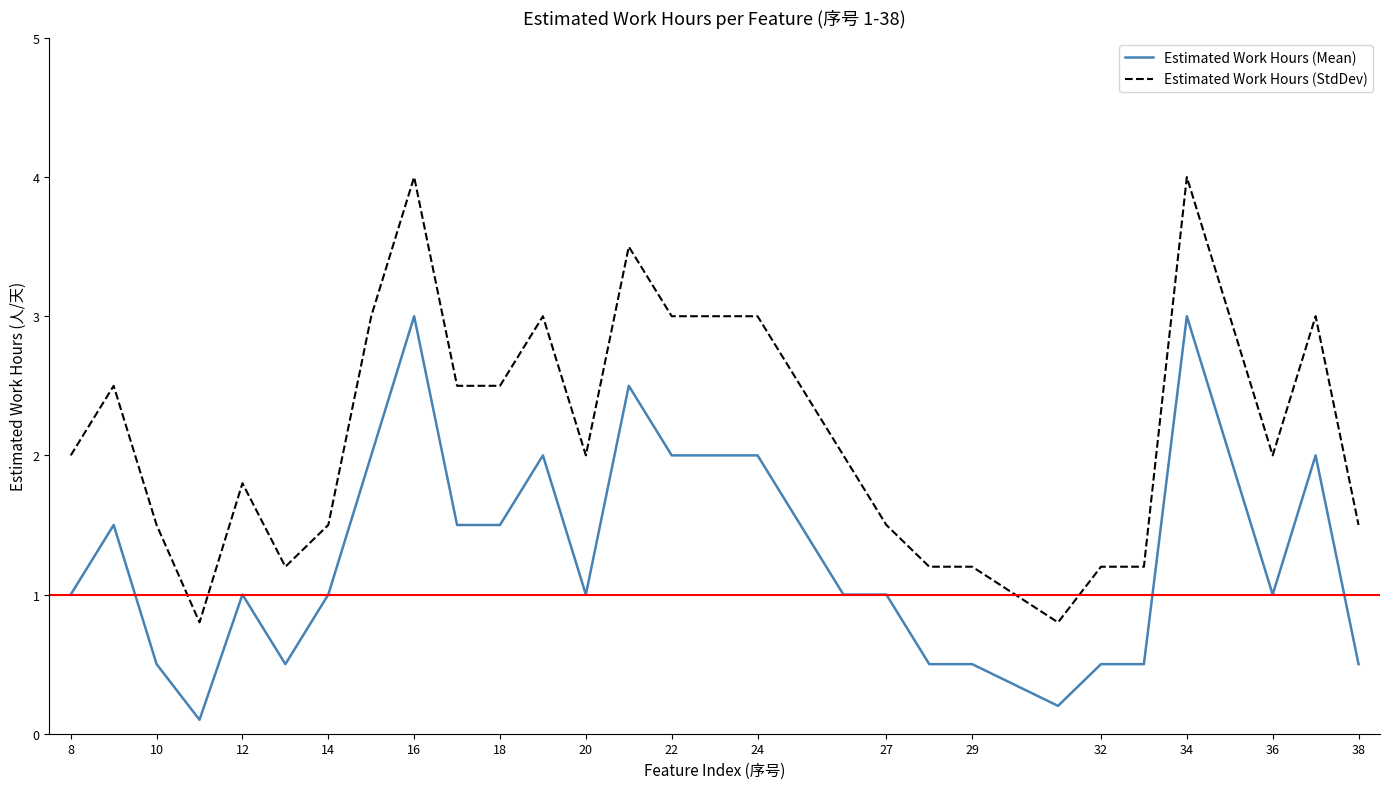

What is the lowest value of the Estimated Work Hours (StdDev) series?

0.8